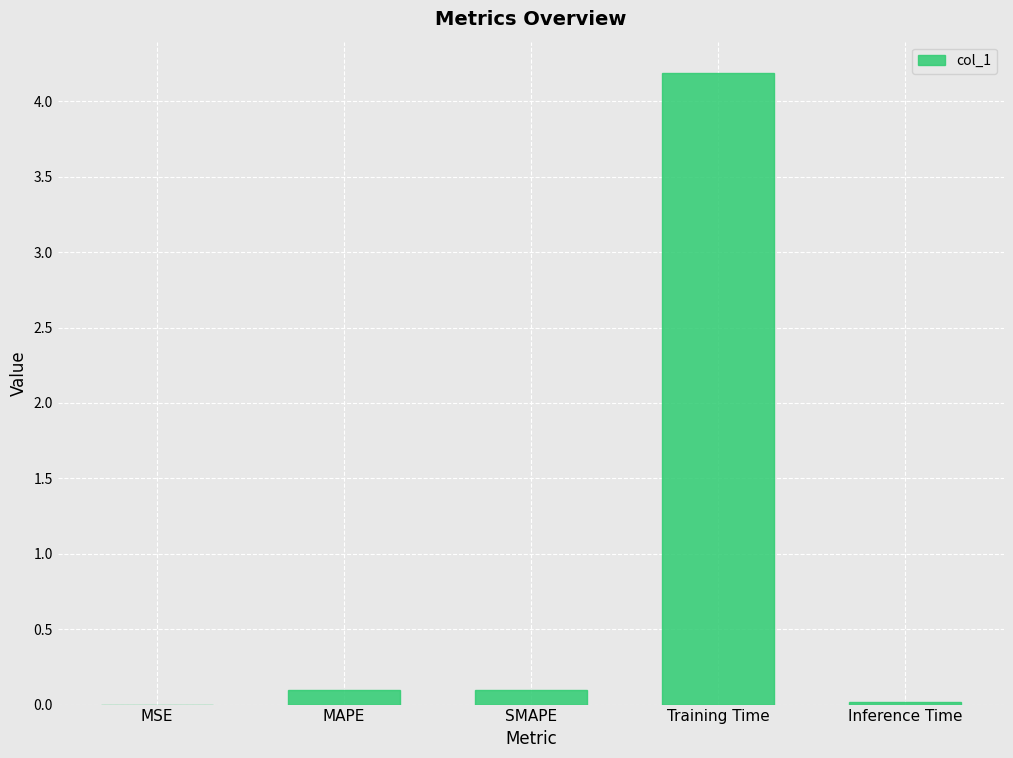

Which has a higher value, MAPE or Training Time?

Training Time